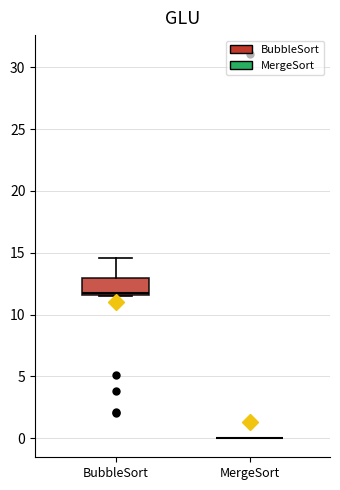

Comparing the boxes themselves (not the whiskers), which one is the tallest?

BubbleSort